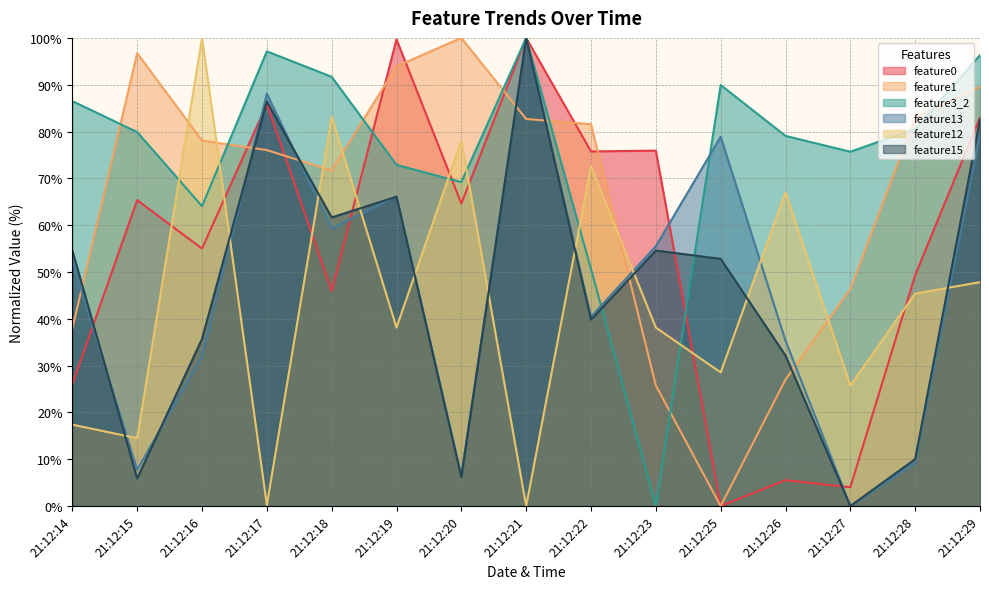

The value of feature0 at 21:12:17 is 85.9. True or false?

True